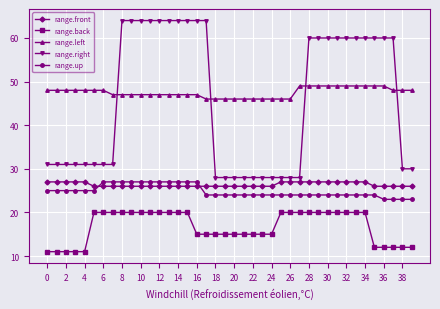

What is the minimum value for range.up?

23